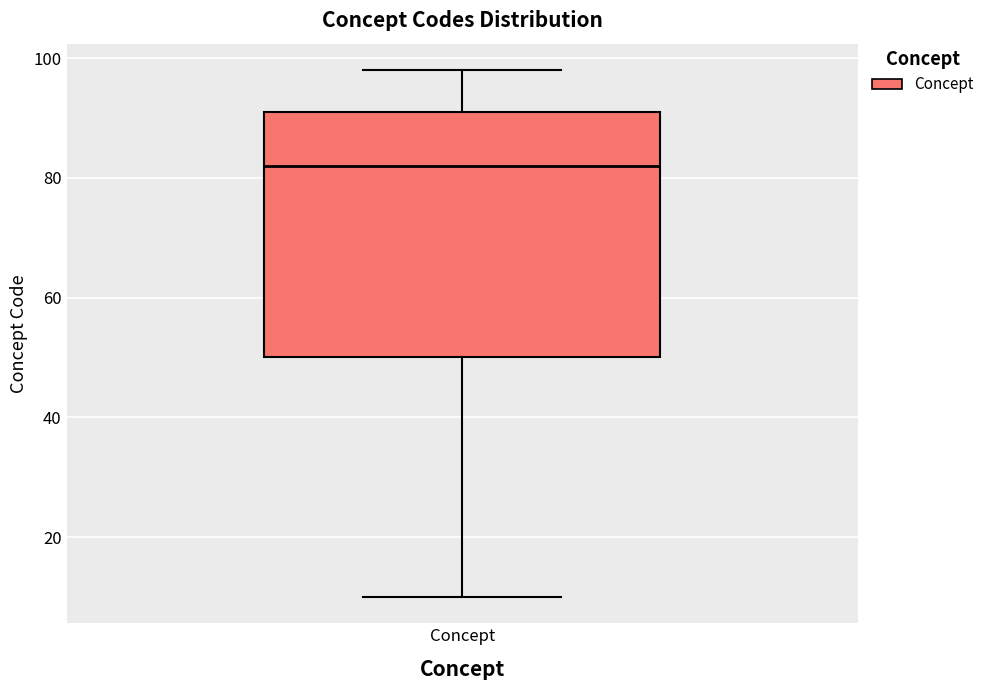

Read this box plot against the y-axis: the position of the median line, the range covered by the box, and the ends of both whiskers. The values are not printed on the chart, so give them approximately, as read against the axis.

median 82, box 50 to 92, whiskers 10 to 98